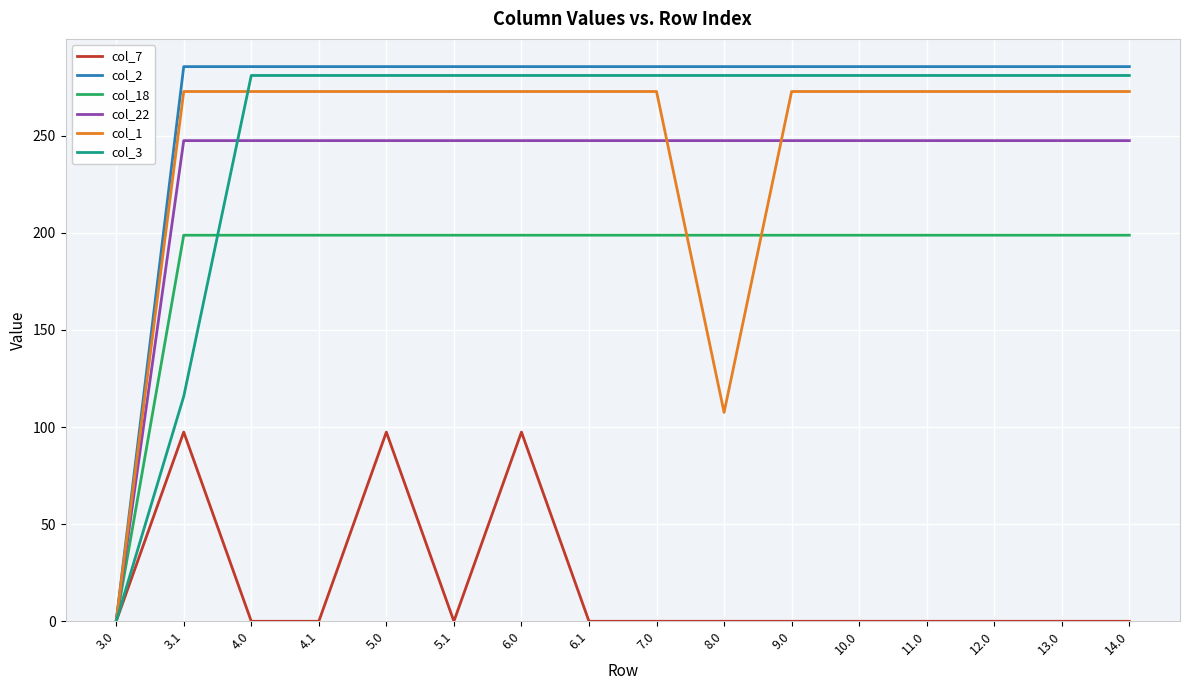

What is the average value of the col_18 series?

186.3